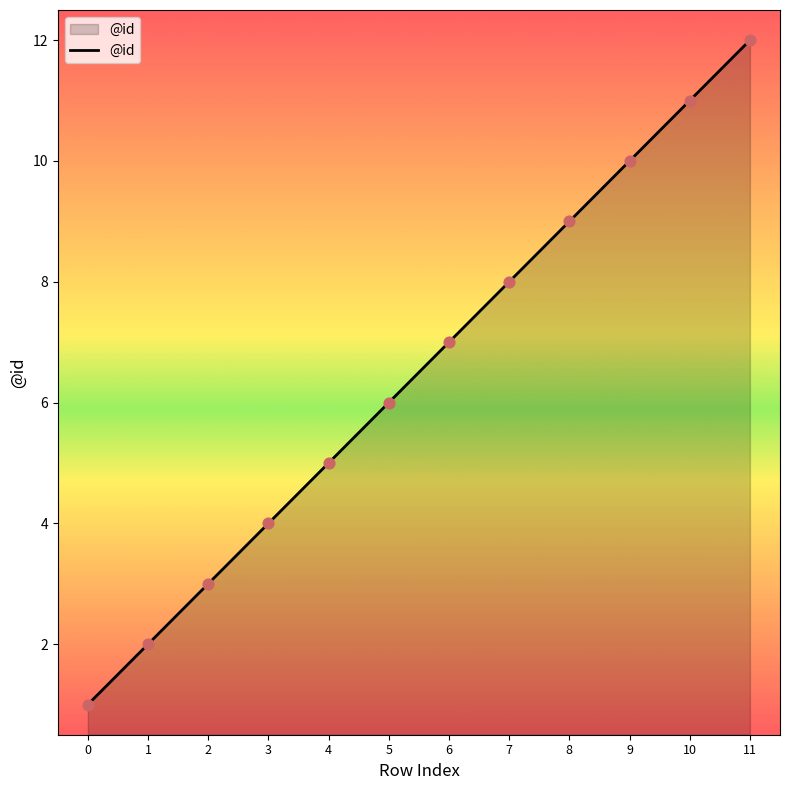

Between 1 and 8, which is larger?

8